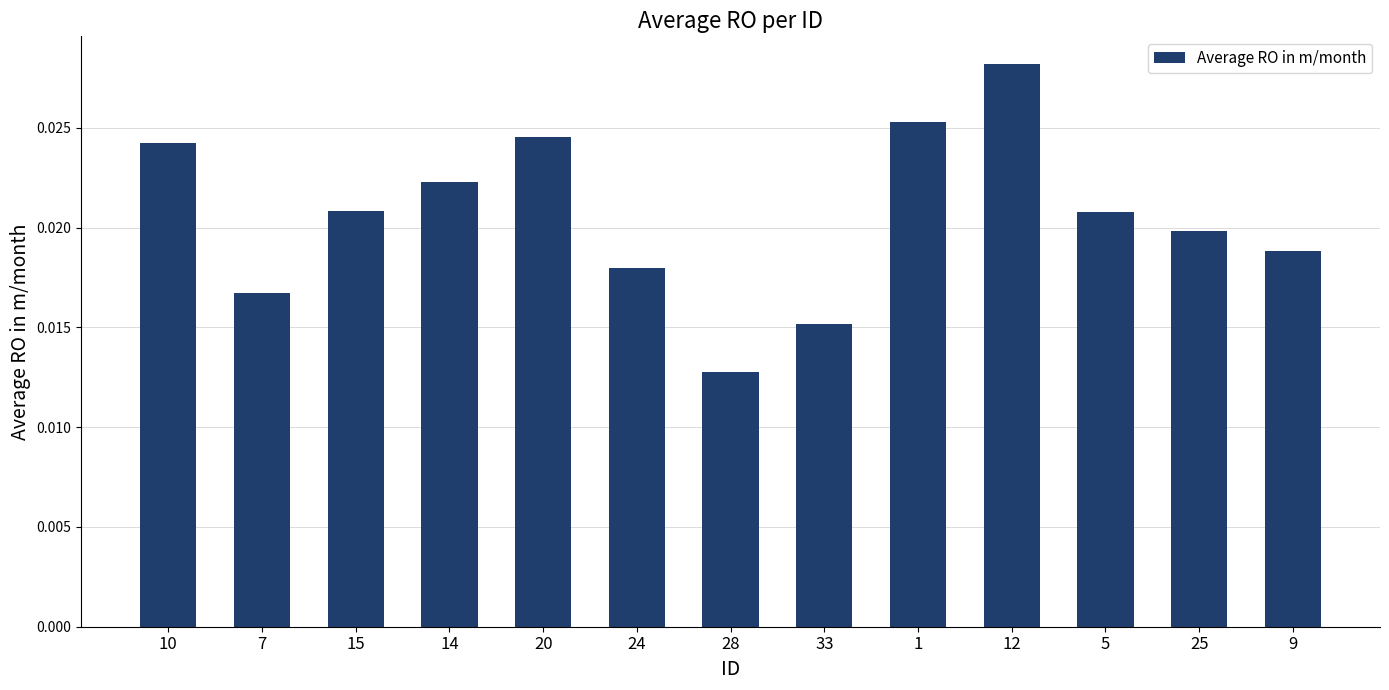

What position from the right is 1?

5